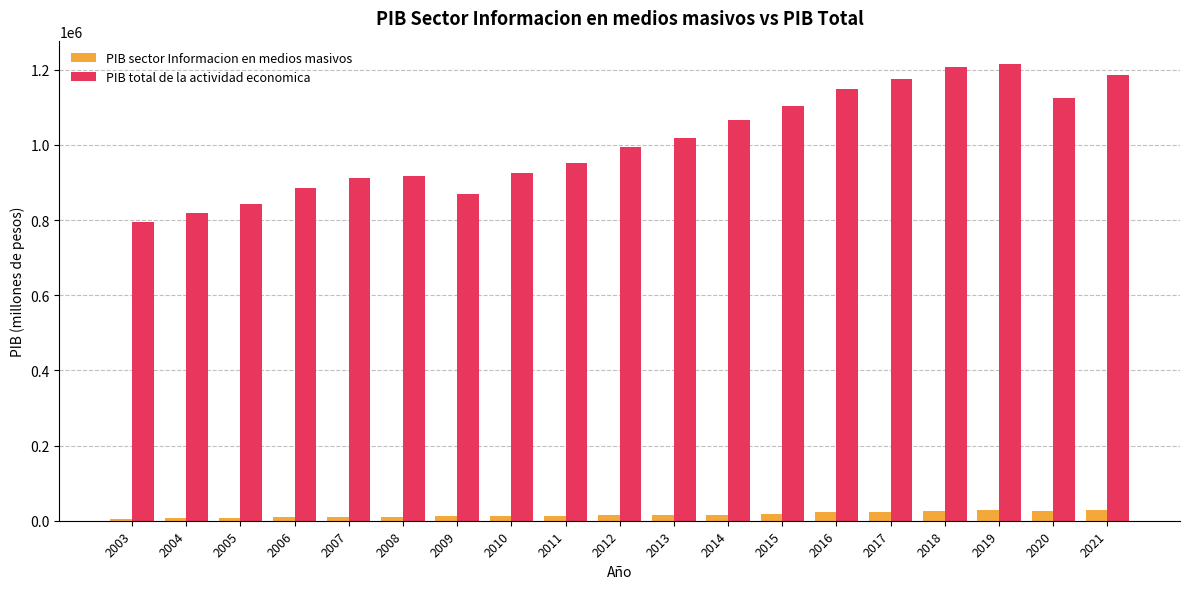

What is the smallest value displayed?

5554.6